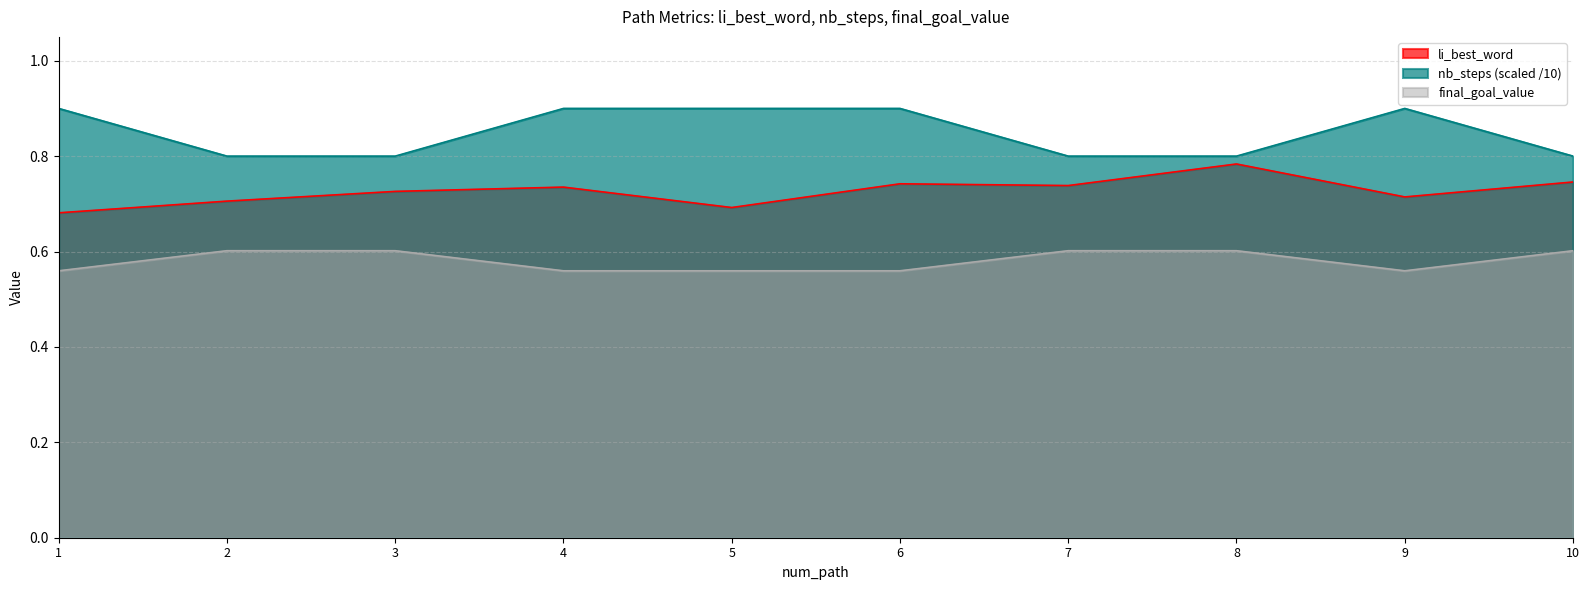

What are all the series names shown in the legend?

li_best_word, nb_steps (scaled /10), final_goal_value